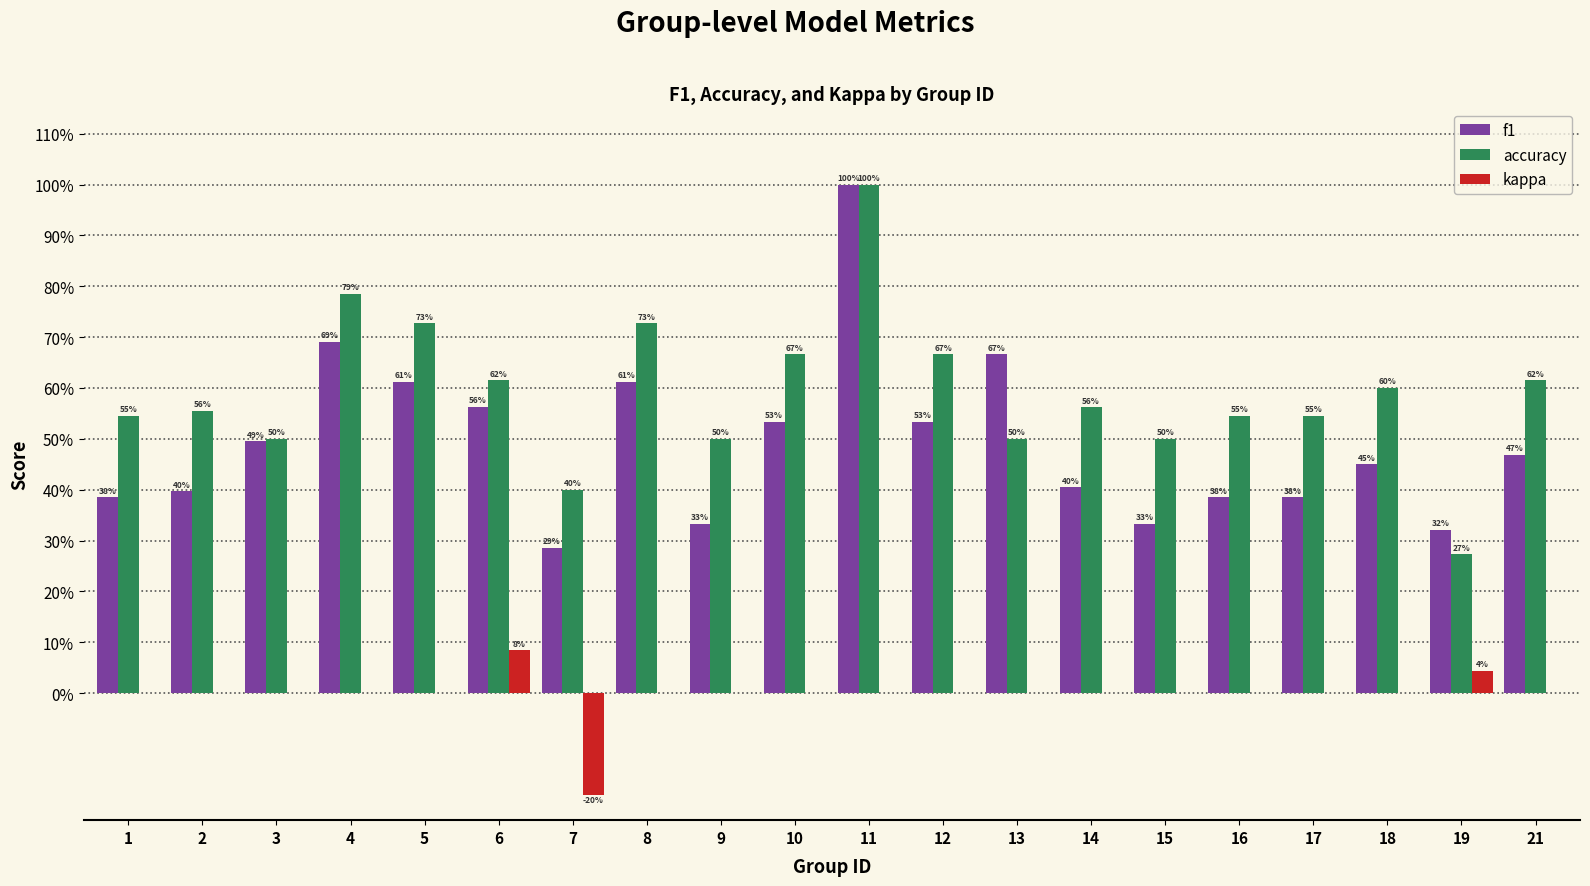

The value of f1 at 13 is 0.7. True or false?

True